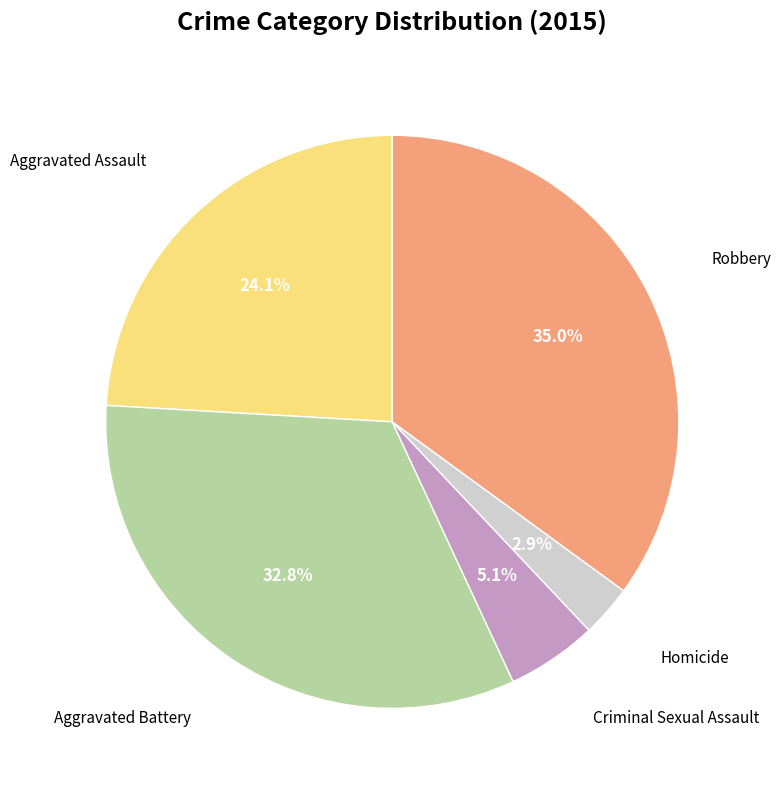

Is there any slice that represents more than half of the pie?

No